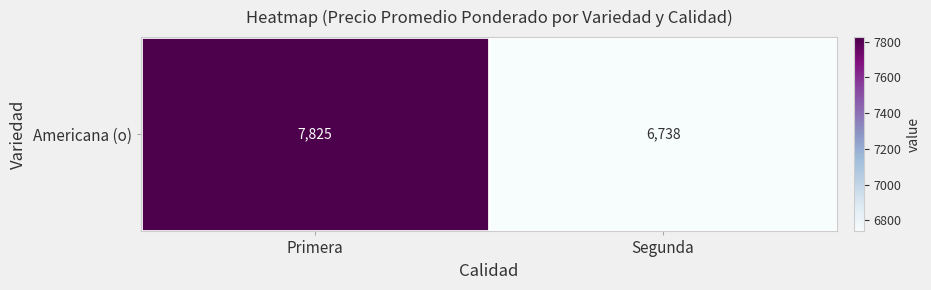

Reading left to right, what are all the values shown in this chart?

7825	6738